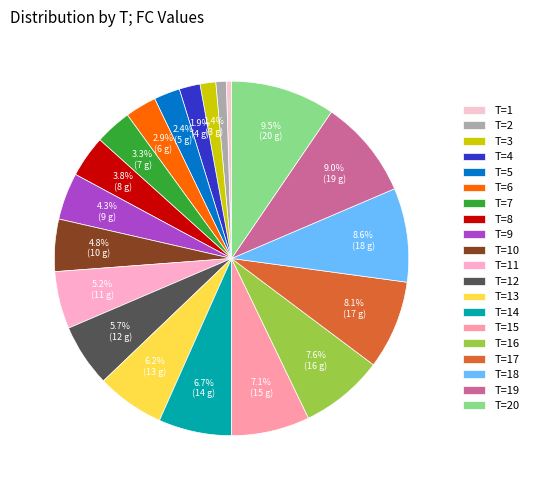

Count the number of slices in the pie.

20